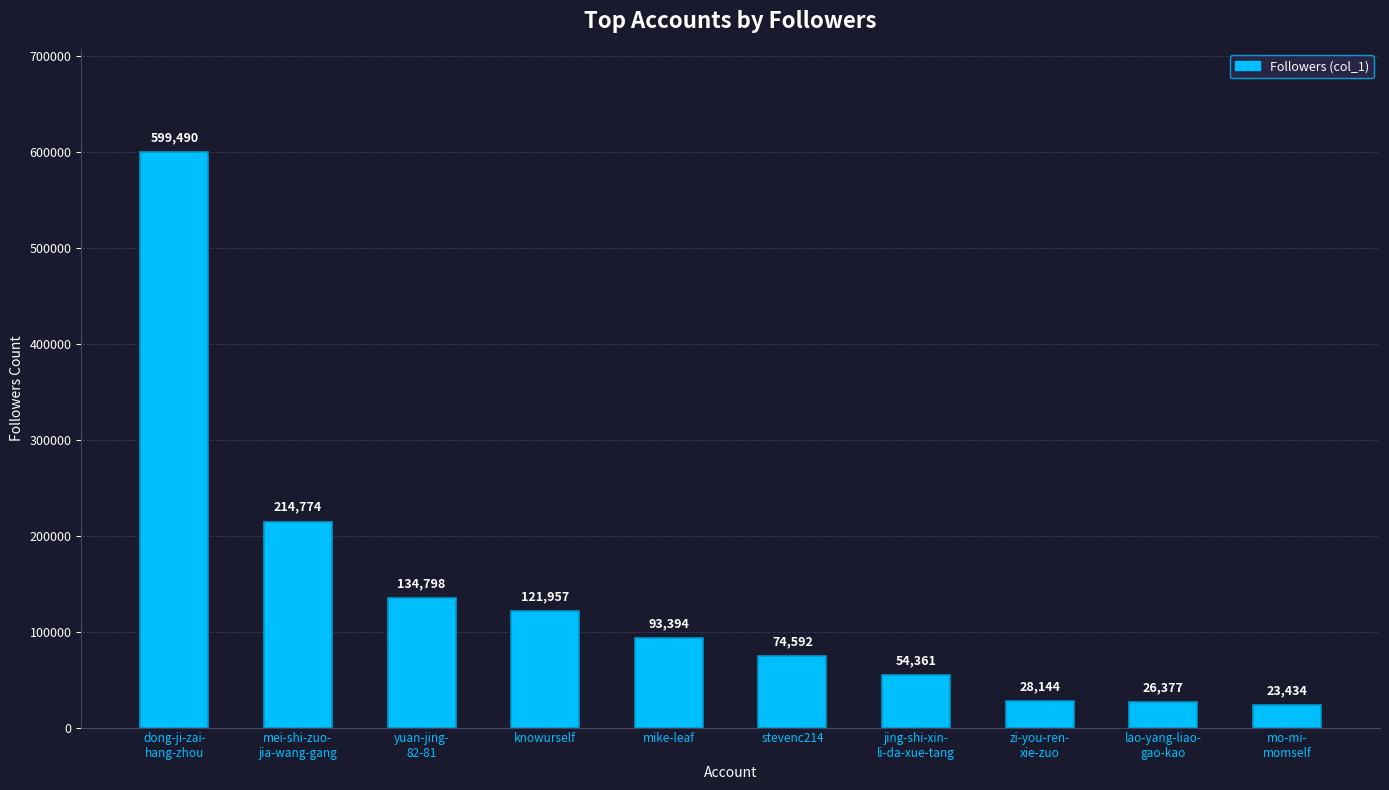

Reading left to right, extract all data points from this chart.

599490	214774	134798	121957	93394	74592	54361	28144	26377	23434